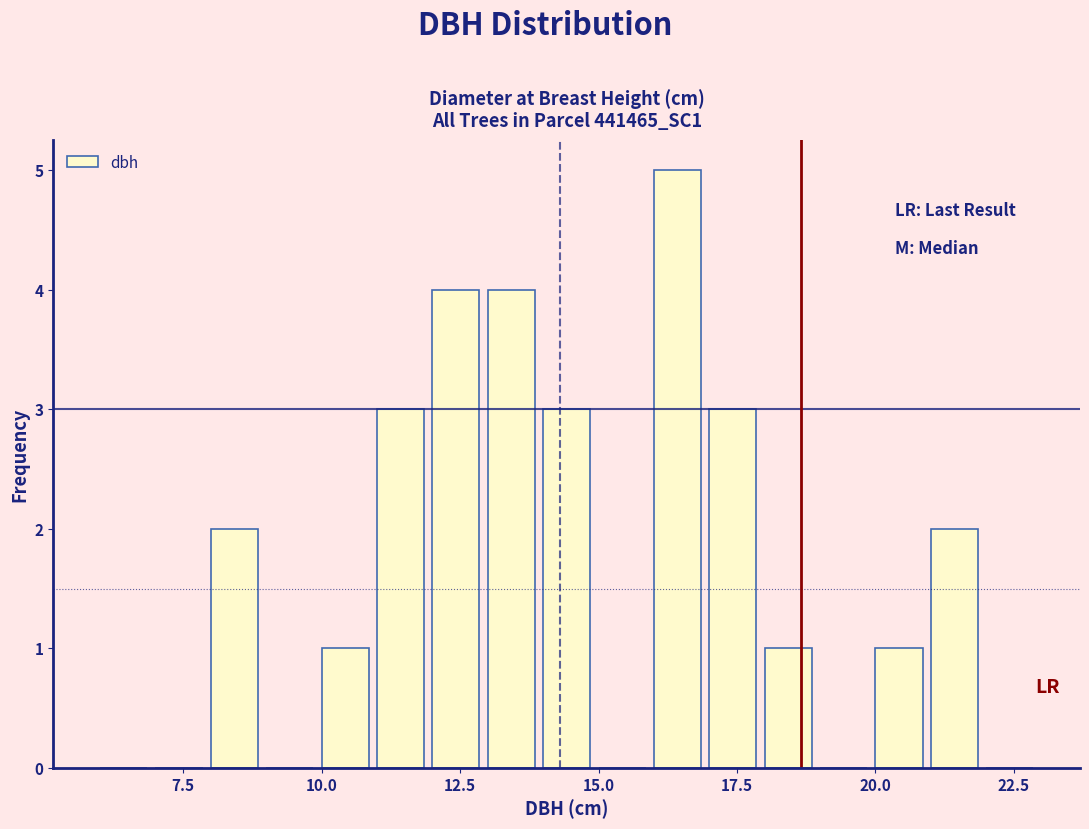

Read against the x-axis, roughly where is the centre of the tallest bar?

16.5